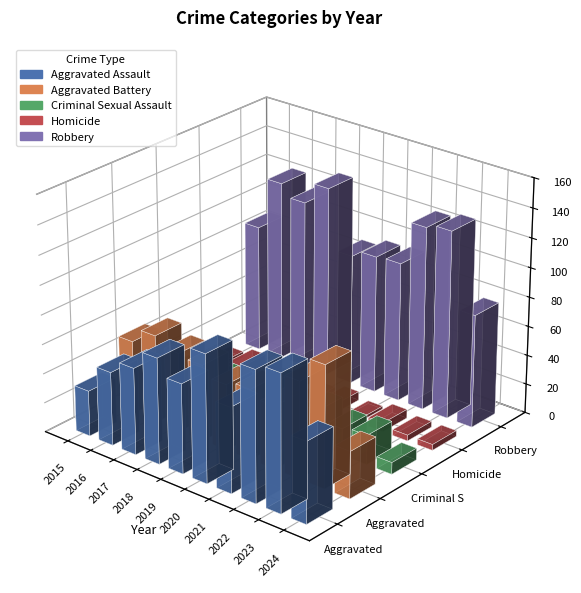

Which has a higher value, 2018 or 2019?

2018